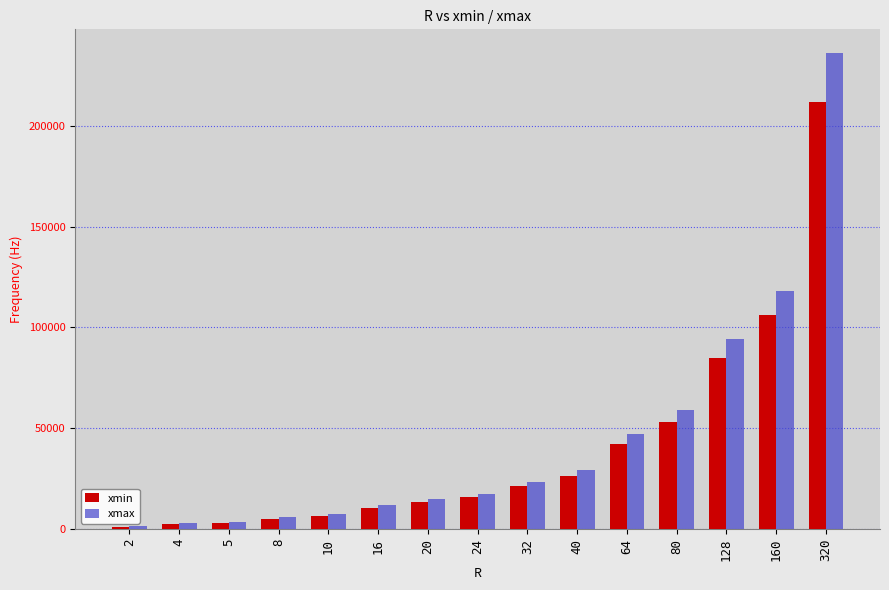

Which category has the highest value in the xmax series?

320